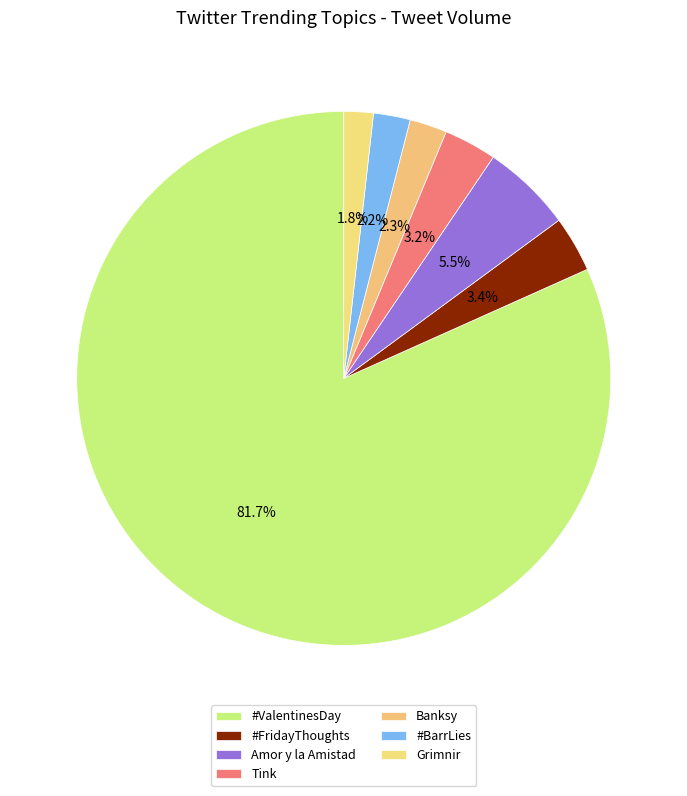

To the nearest percent, what is the combined percentage of #ValentinesDay and #FridayThoughts?

85%